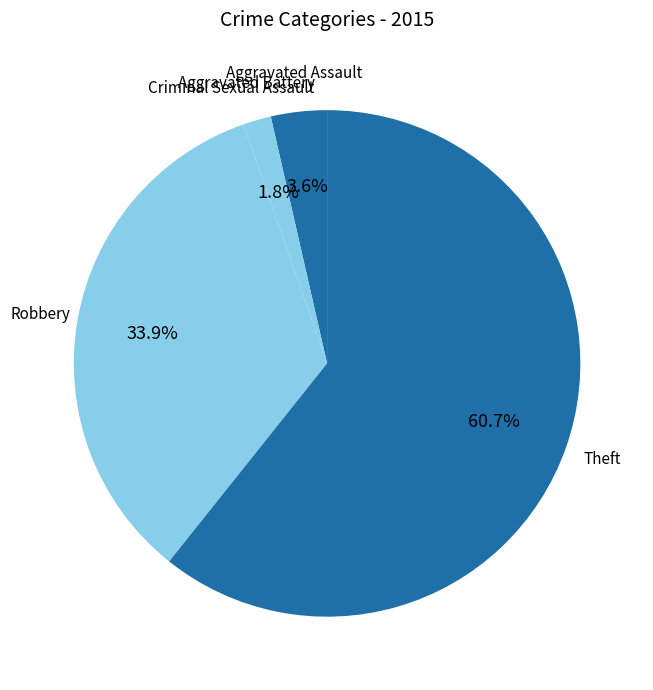

Is there any slice that represents more than half of the pie?

Yes